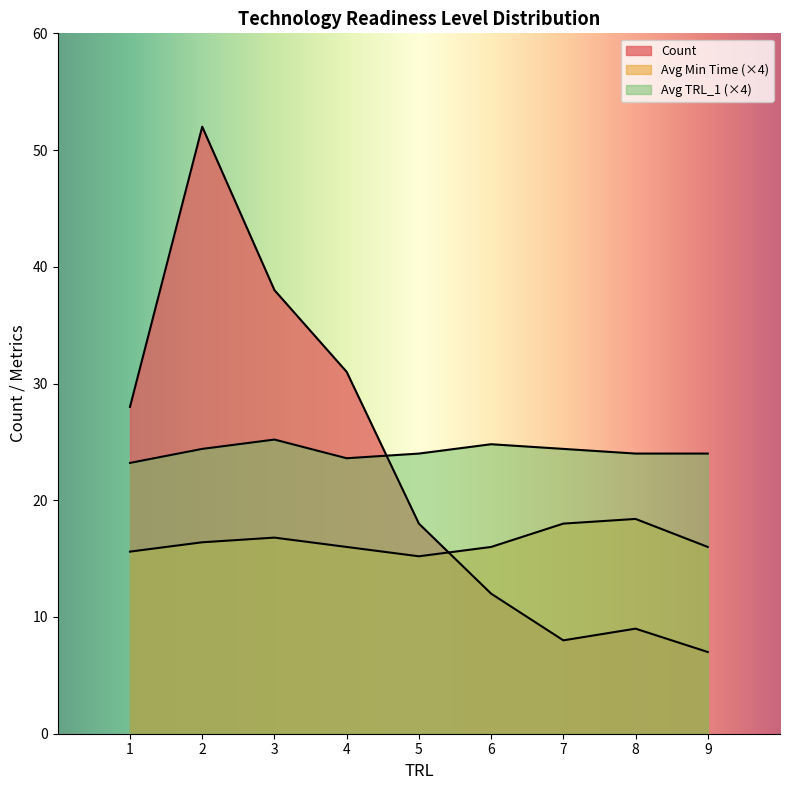

What is the maximum value shown in the chart?

52.0